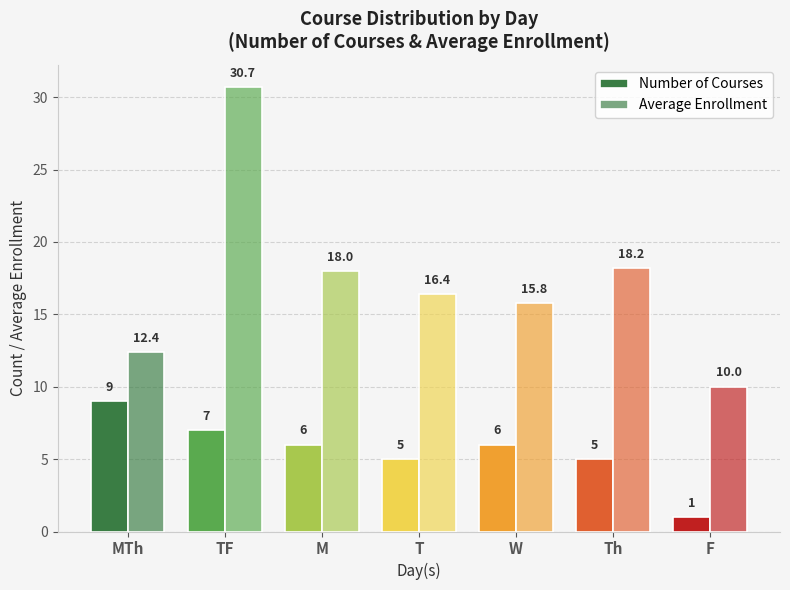

What is the difference between the maximum and minimum values in the Average Enrollment series?

20.7